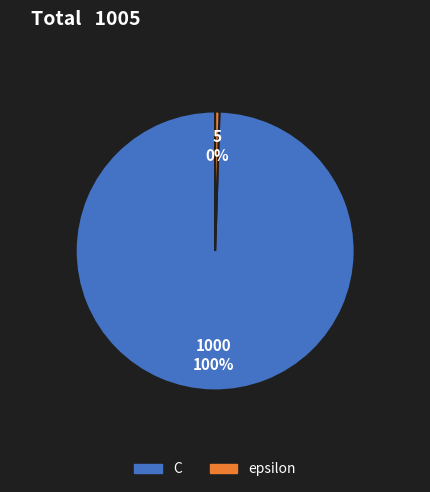

What is the largest slice in the pie chart?

C